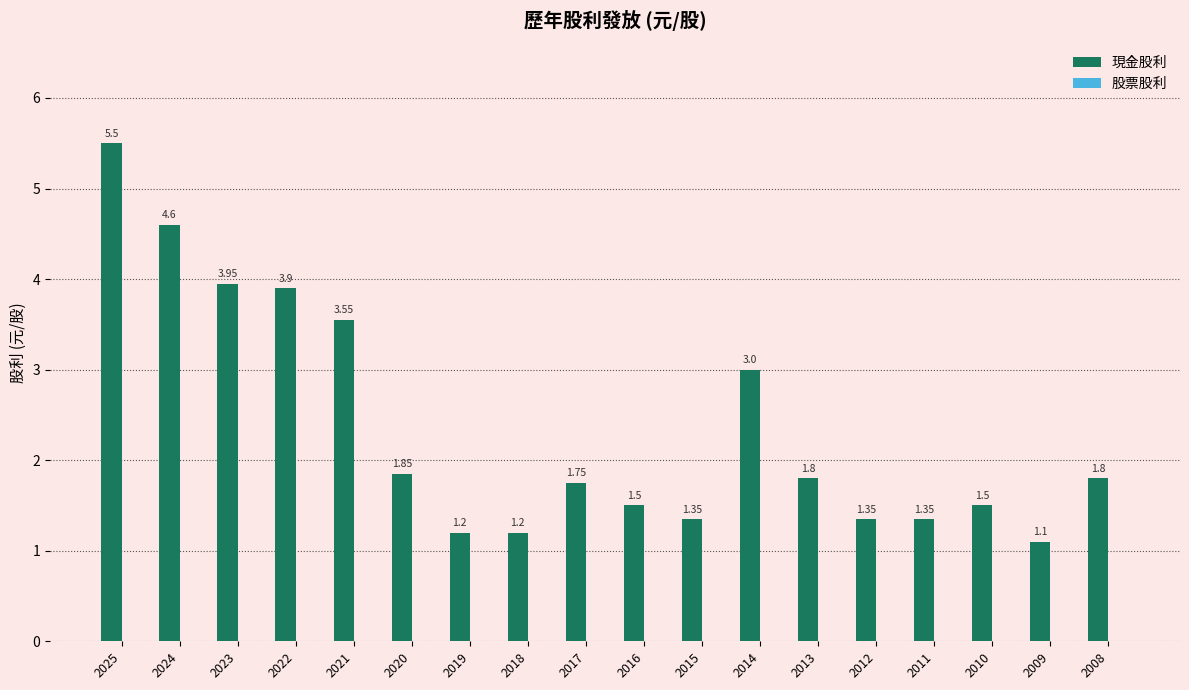

Approximately how many times larger is the value at 2011 compared to 2024?

0.3